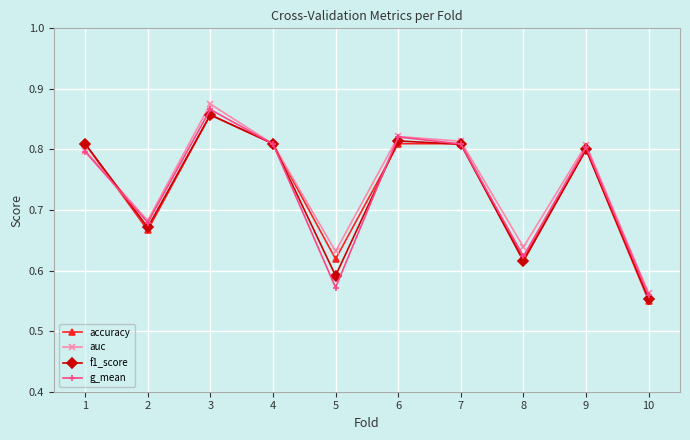

In g_mean, how many points are higher than both neighbors (excluding endpoints)?

3